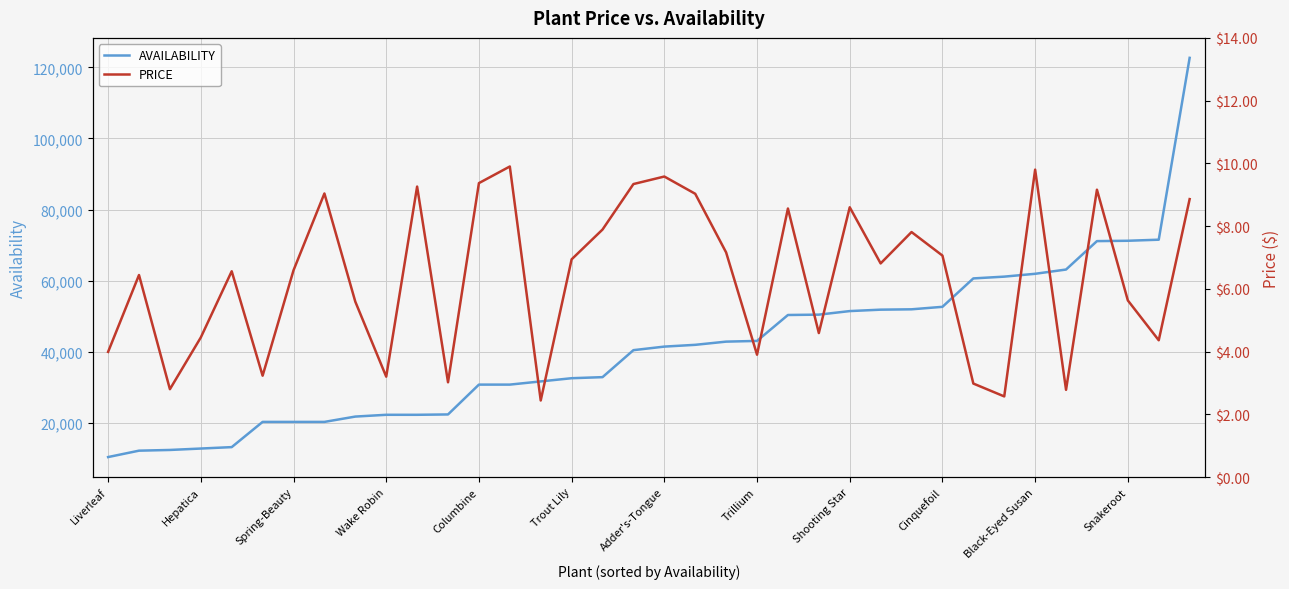

Is it true that AVAILABILITY equals 10299 at Liverleaf?

True